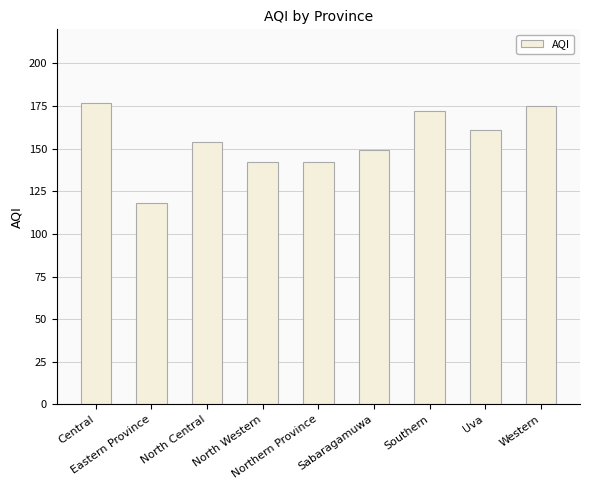

How many data points does each series have?

9